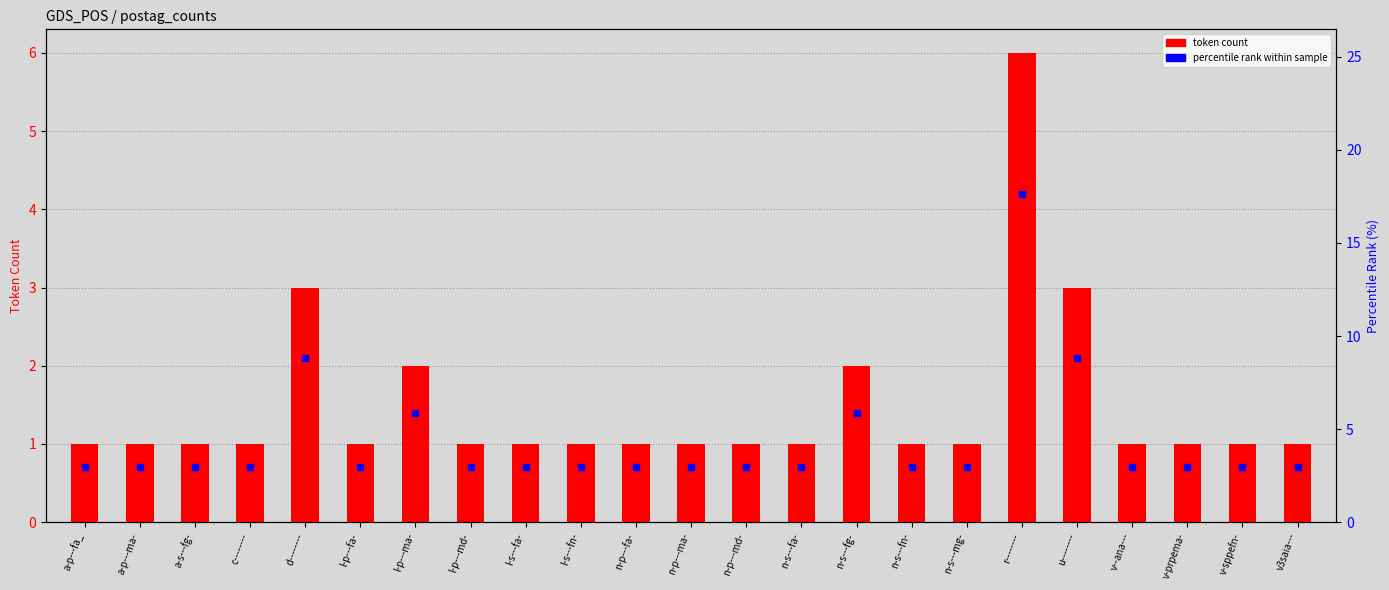

Which label corresponds to the smallest value in the chart?

a-p---fa_